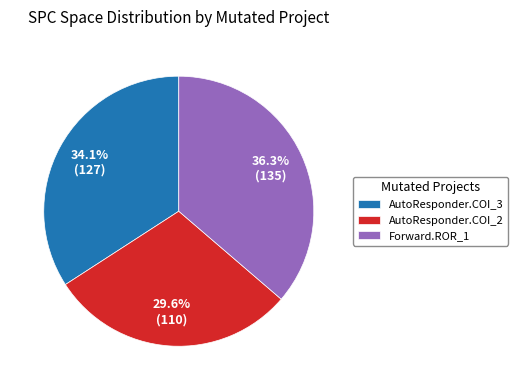

Which slice is the smallest?

AutoResponder.COI_2